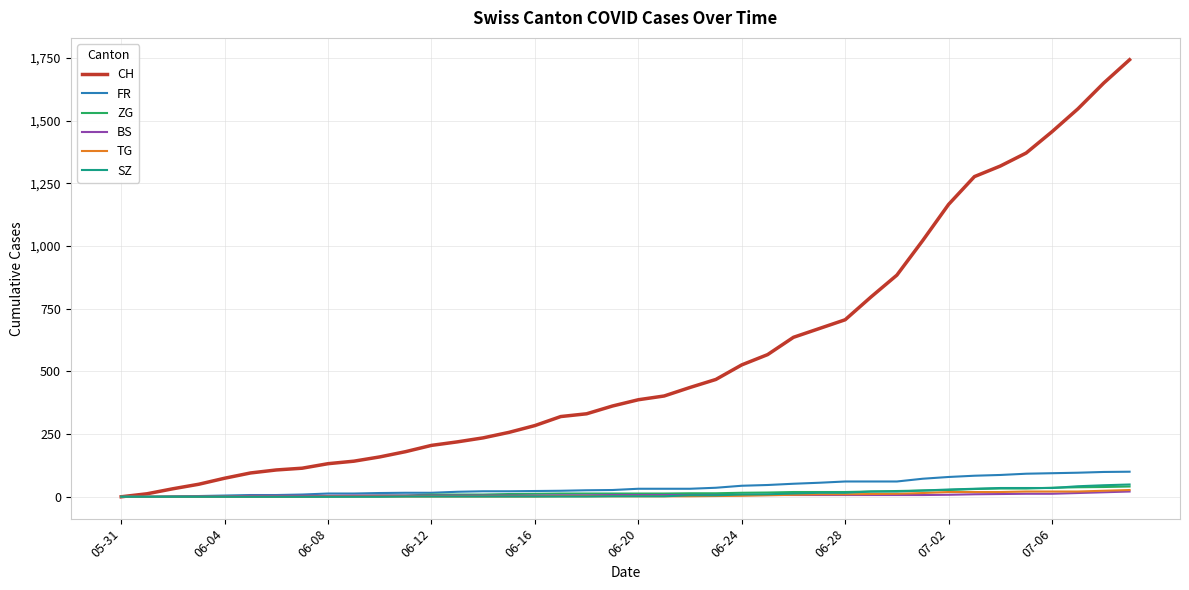

Which series has the widest spread of values?

CH